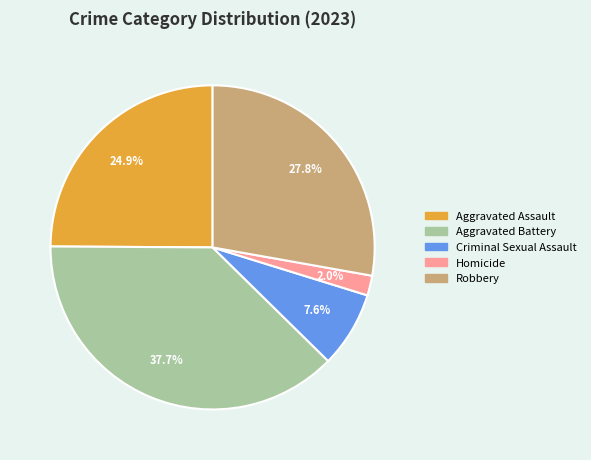

True or false: Criminal Sexual Assault accounts for 8% of the total.

True